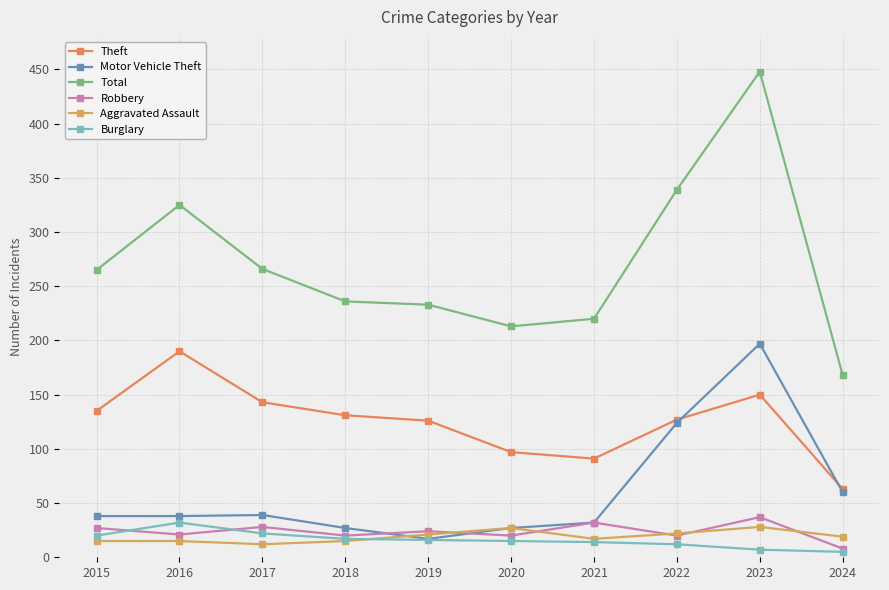

How many data points in Theft are less than 131?

5